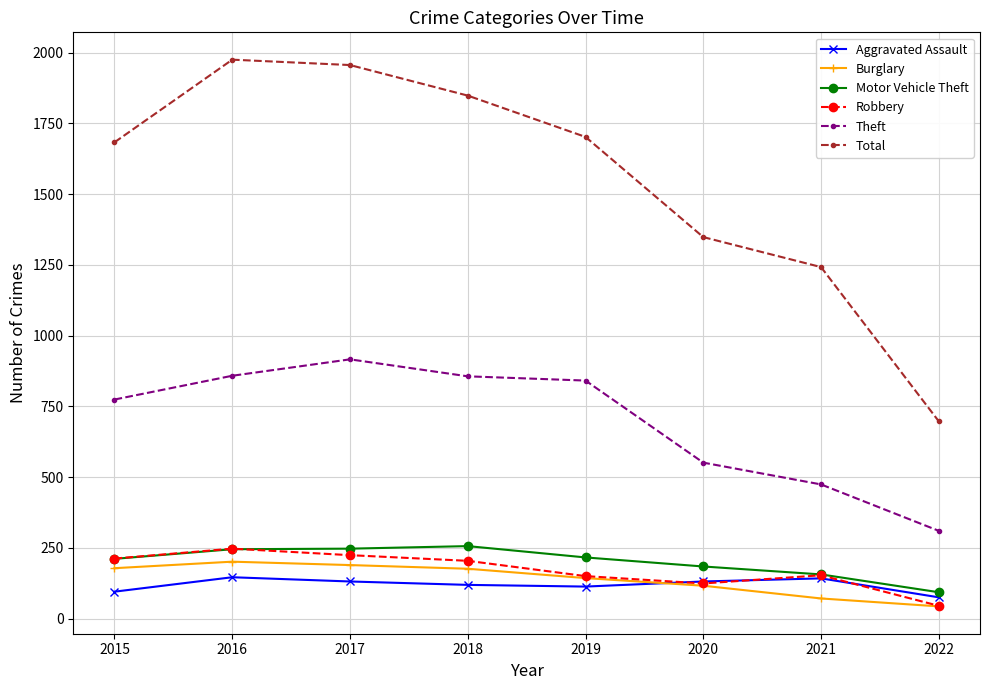

Where is the first local maximum for Robbery?

2016